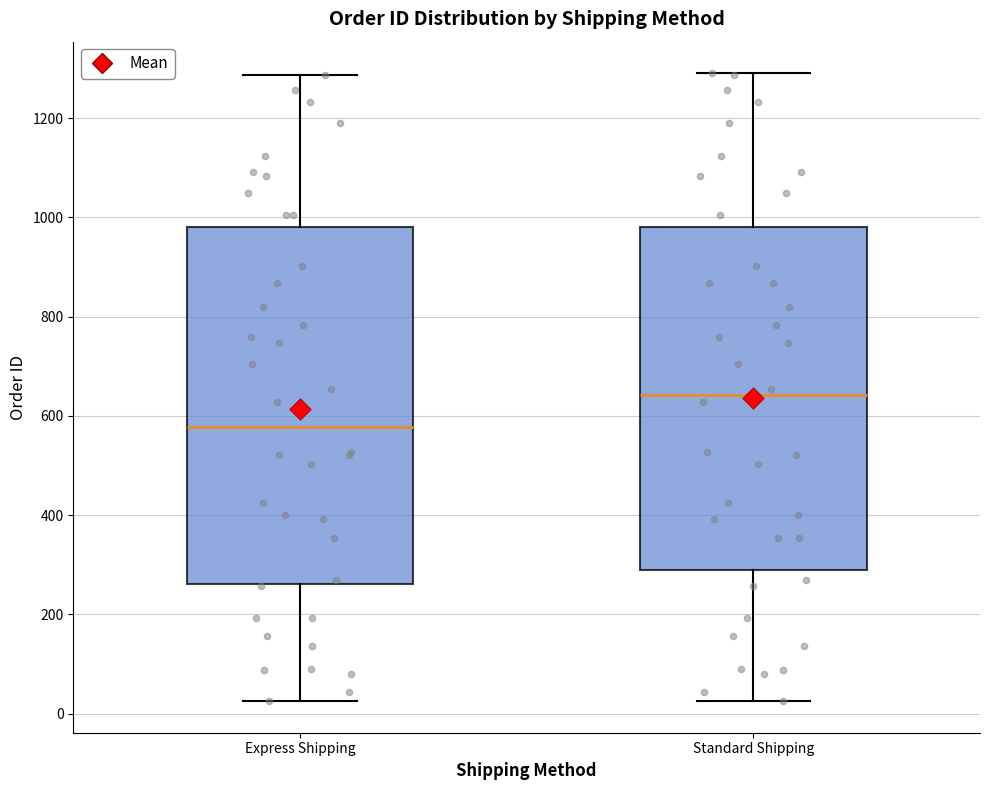

Which box has the highest median line?

Standard Shipping